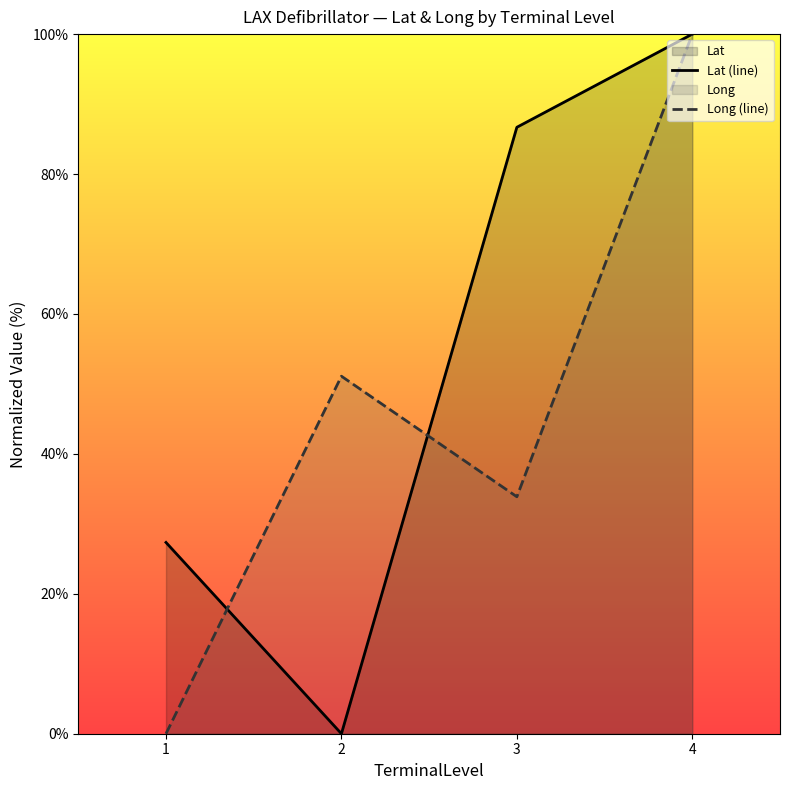

What is the sum of all Long (line) values?

185.0